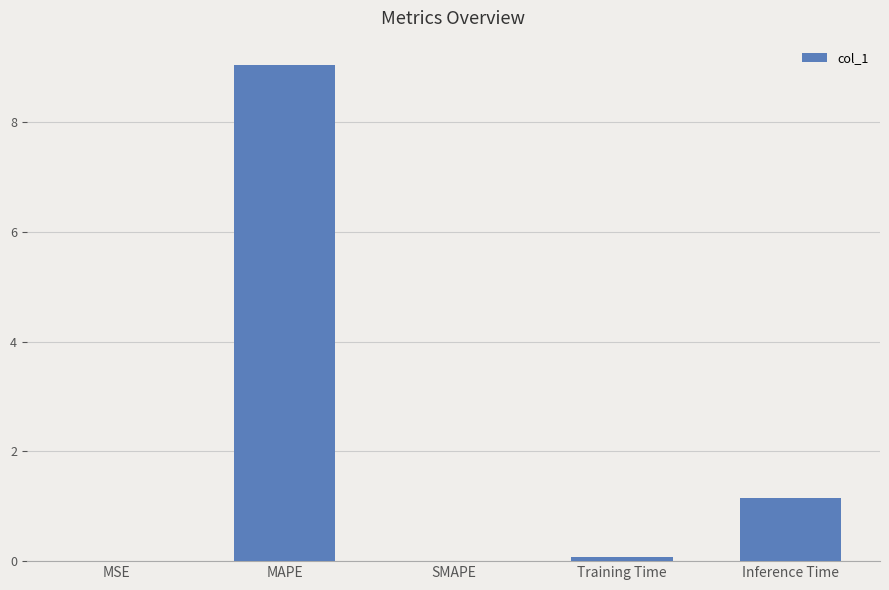

What is the change in value from MSE to Training Time?

+0.1